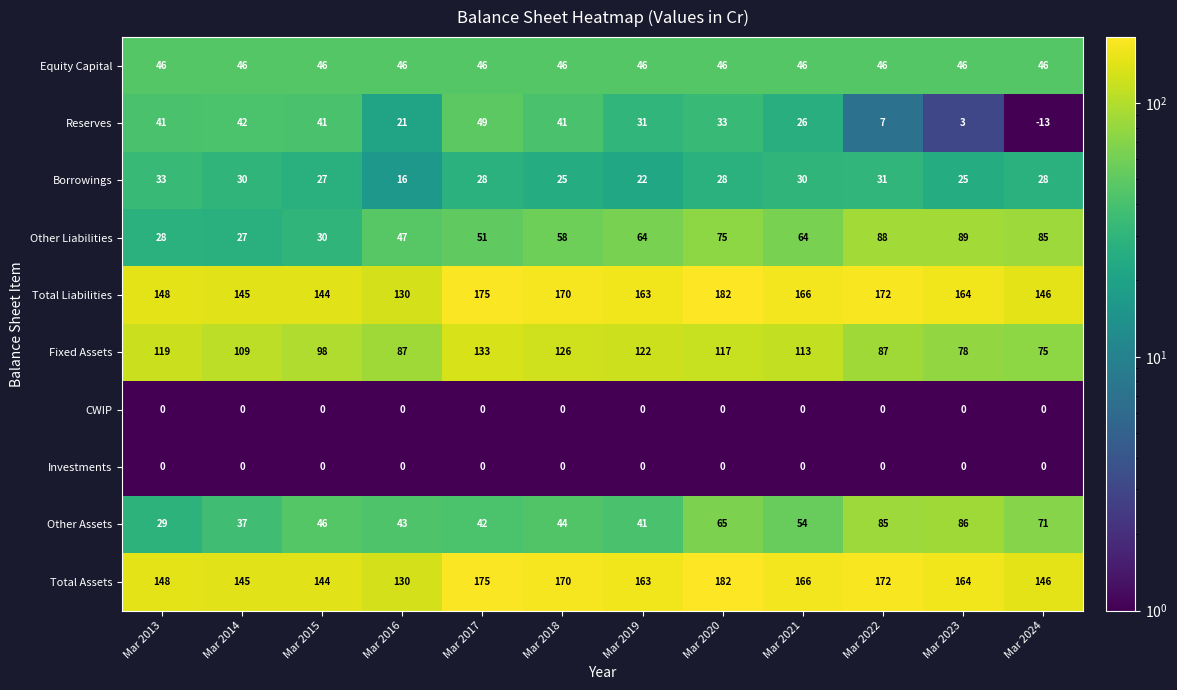

At how many categories does at least one series exceed 113?

12